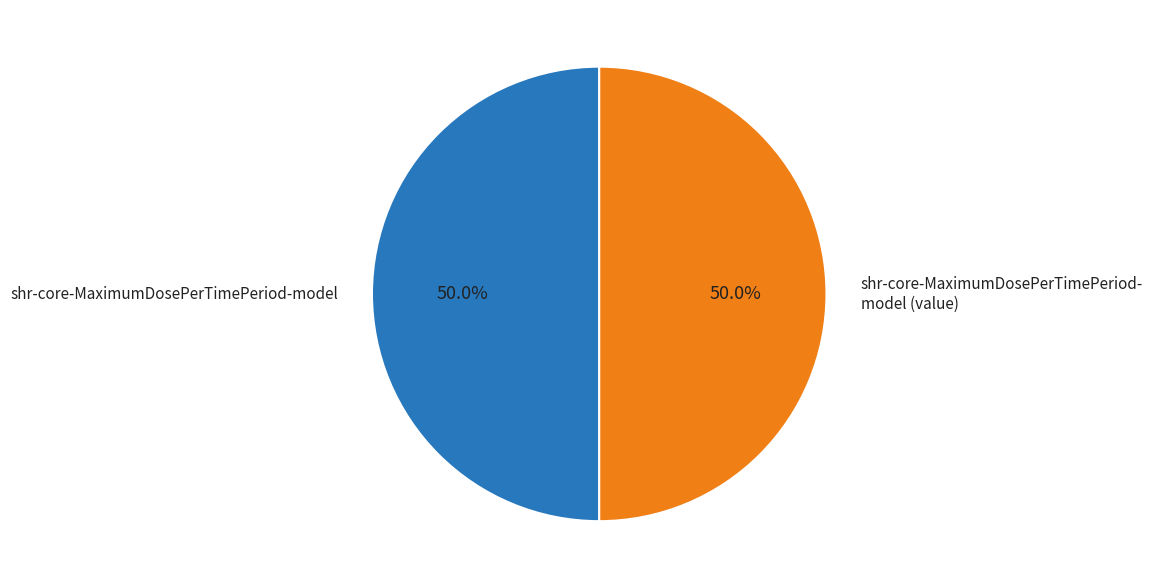

Count the number of slices in the pie.

2